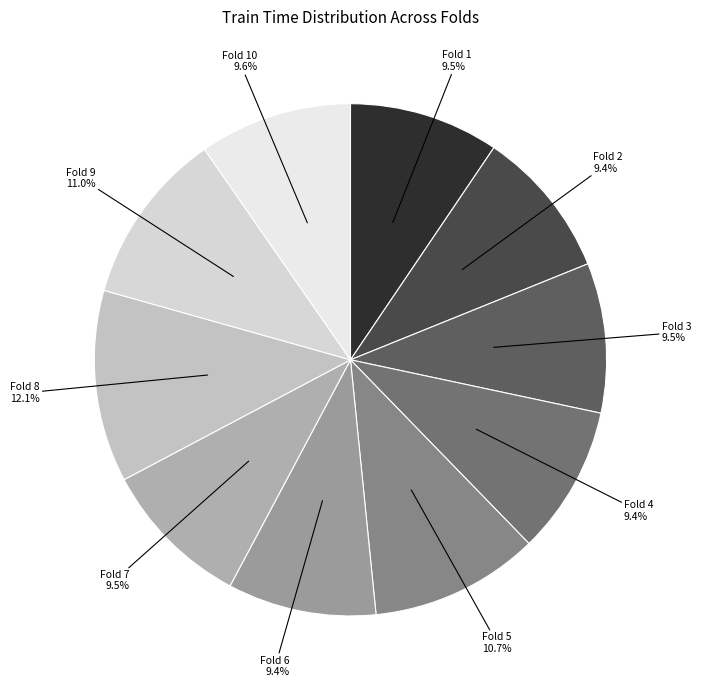

Count the number of slices in the pie.

10